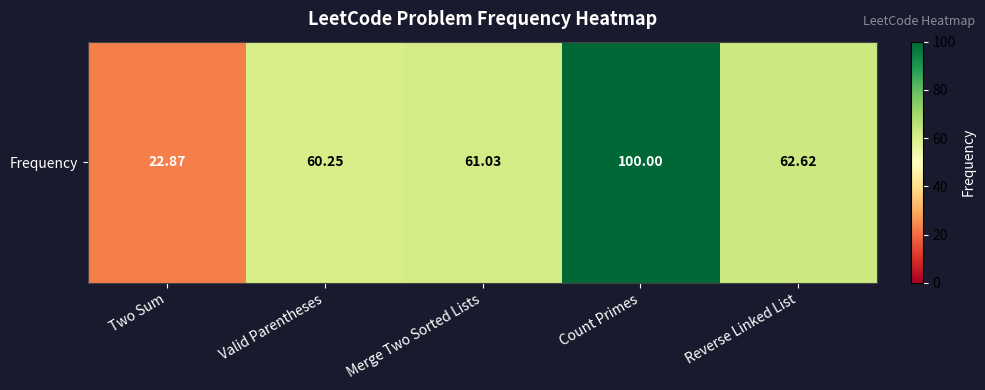

What is the smallest value displayed?

22.9